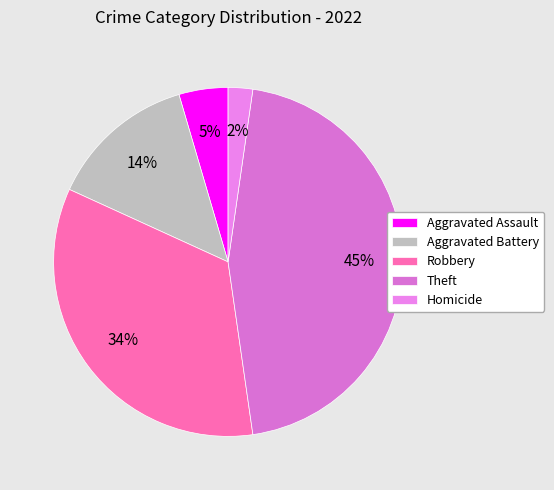

Which category has the smallest portion of the pie?

Homicide